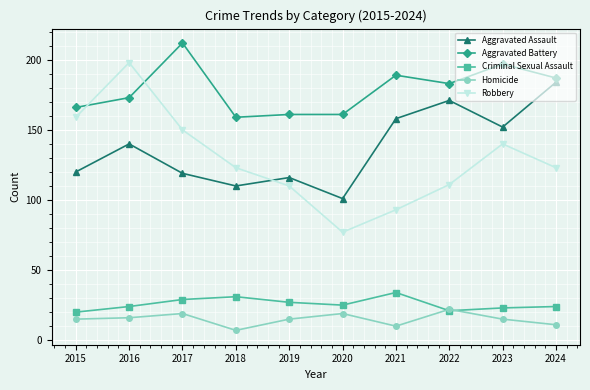

Is the value of Homicide at 2021 greater than the value of Aggravated Assault at 2023?

No